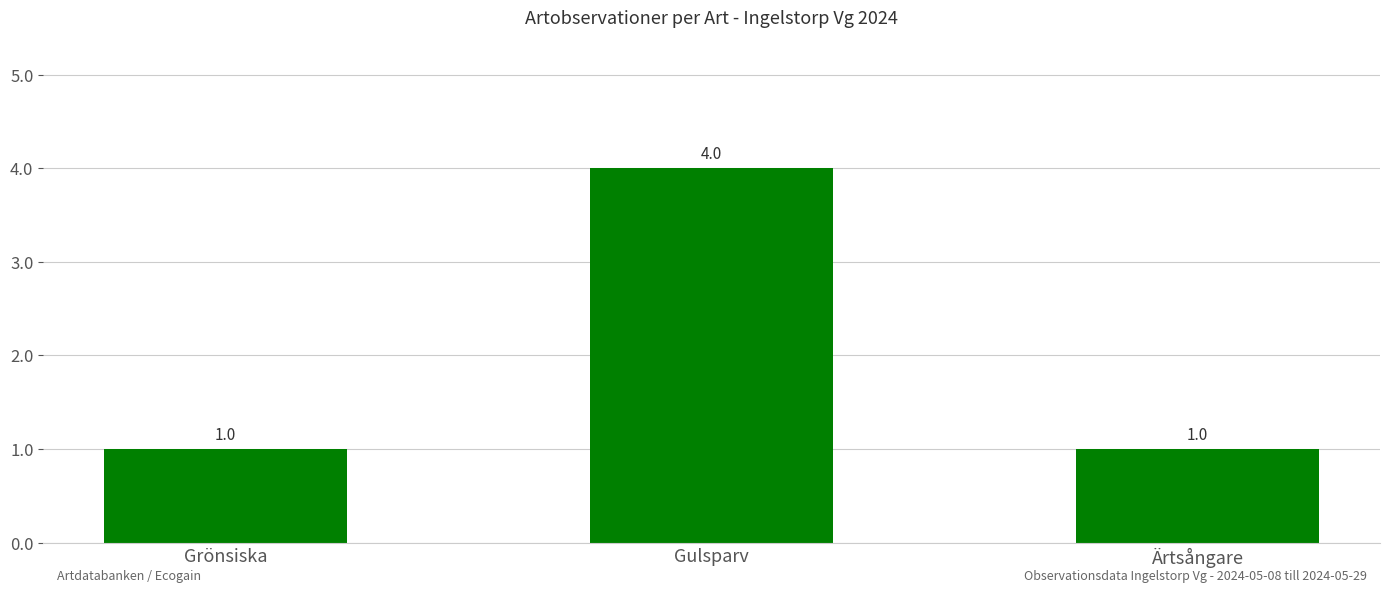

What is the difference between the maximum and minimum values?

3